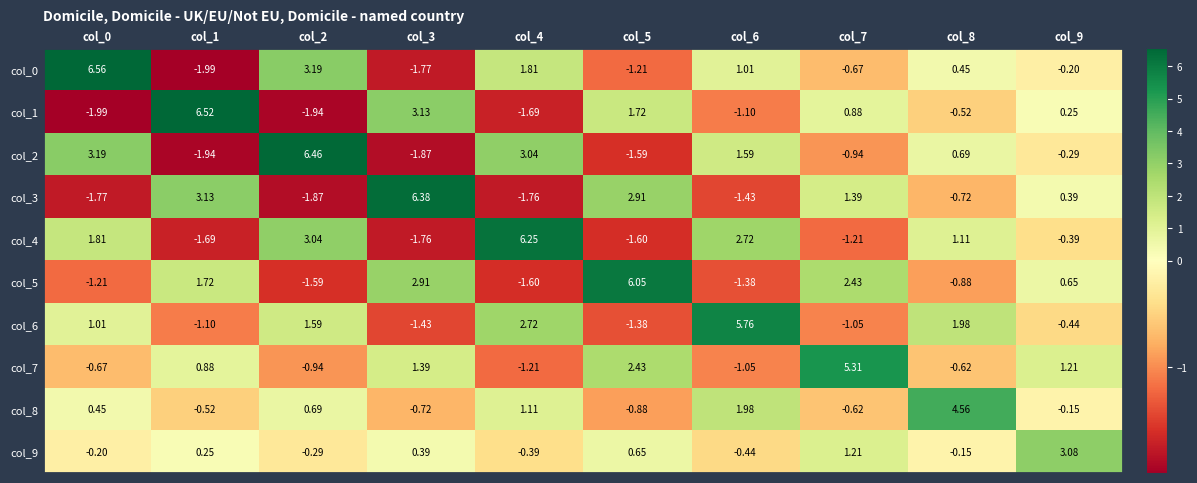

Is the value of col_7 at col_4 greater than the value of col_4 at col_0?

No